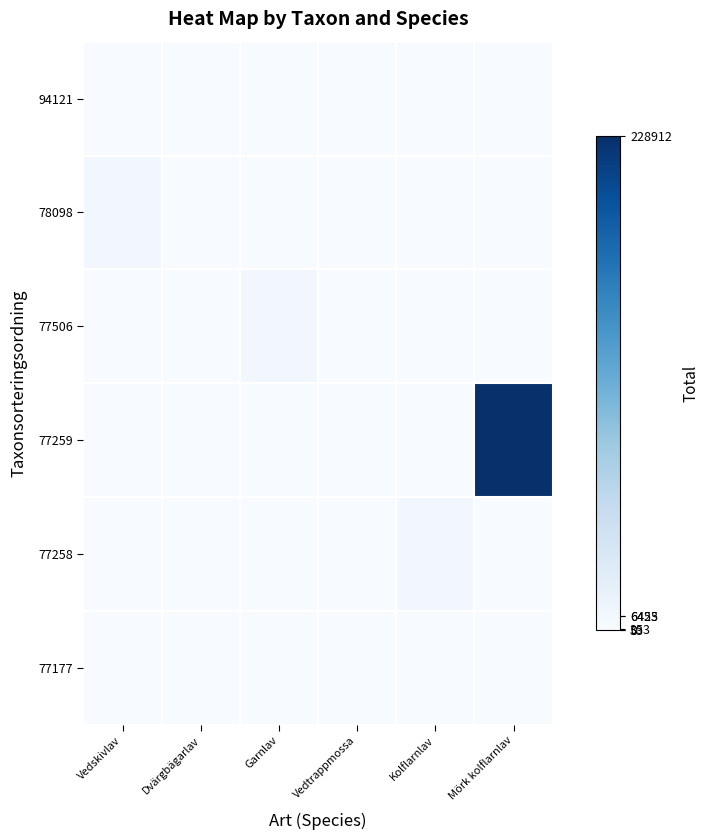

Reading left to right, what are all the values shown in this chart?

94121: Vedskivlav=0	Dvärgbägarlav=0	Garnlav=0	Vedtrappmossa=53	Kolflarnlav=0	Mörk kolflarnlav=0
78098: Vedskivlav=6453	Dvärgbägarlav=0	Garnlav=0	Vedtrappmossa=0	Kolflarnlav=0	Mörk kolflarnlav=0
77506: Vedskivlav=0	Dvärgbägarlav=0	Garnlav=6425	Vedtrappmossa=0	Kolflarnlav=0	Mörk kolflarnlav=0
77259: Vedskivlav=0	Dvärgbägarlav=0	Garnlav=0	Vedtrappmossa=0	Kolflarnlav=0	Mörk kolflarnlav=228912
77258: Vedskivlav=0	Dvärgbägarlav=0	Garnlav=0	Vedtrappmossa=0	Kolflarnlav=6446	Mörk kolflarnlav=0
77177: Vedskivlav=0	Dvärgbägarlav=353	Garnlav=0	Vedtrappmossa=0	Kolflarnlav=0	Mörk kolflarnlav=0